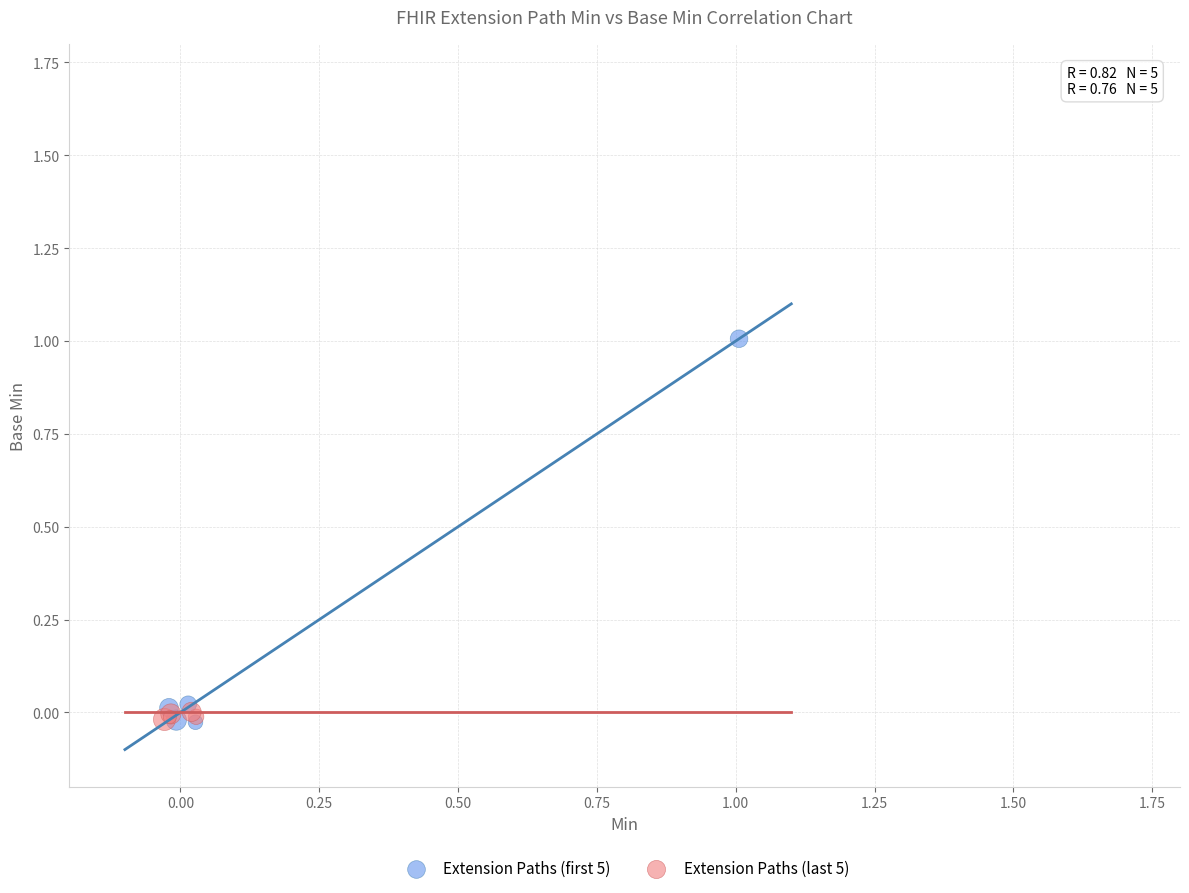

Which series has the largest Y range (max minus min)?

Extension Paths (first 5)